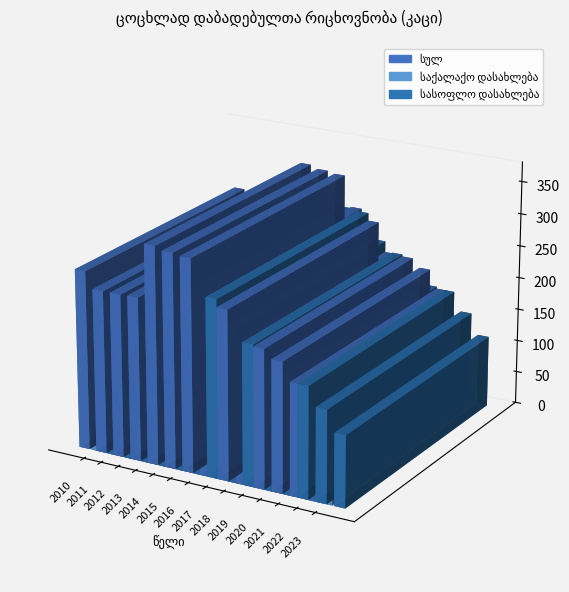

What is the difference between the maximum and minimum values in the სულ series?

199